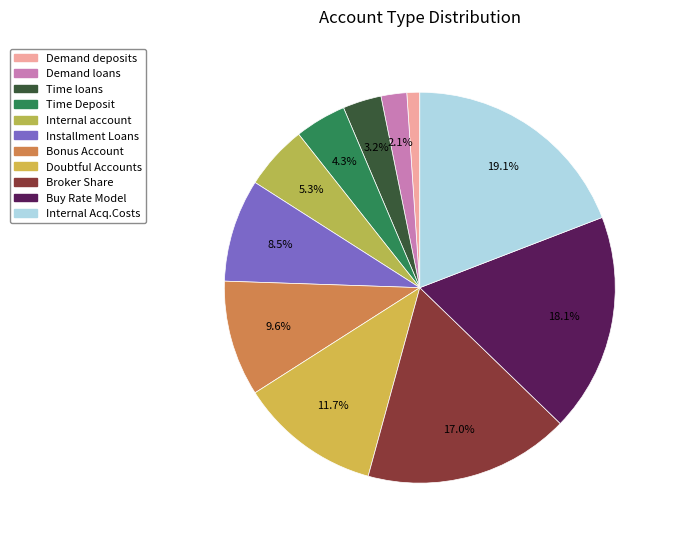

Count the number of slices in the pie.

11